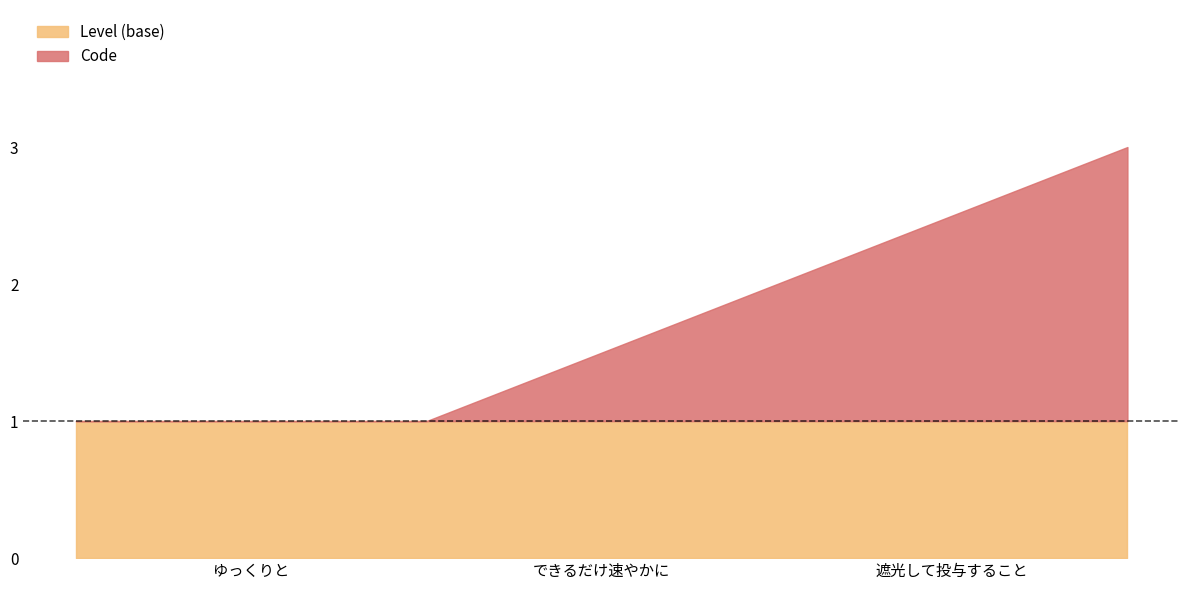

How many lines are shown in the chart?

1